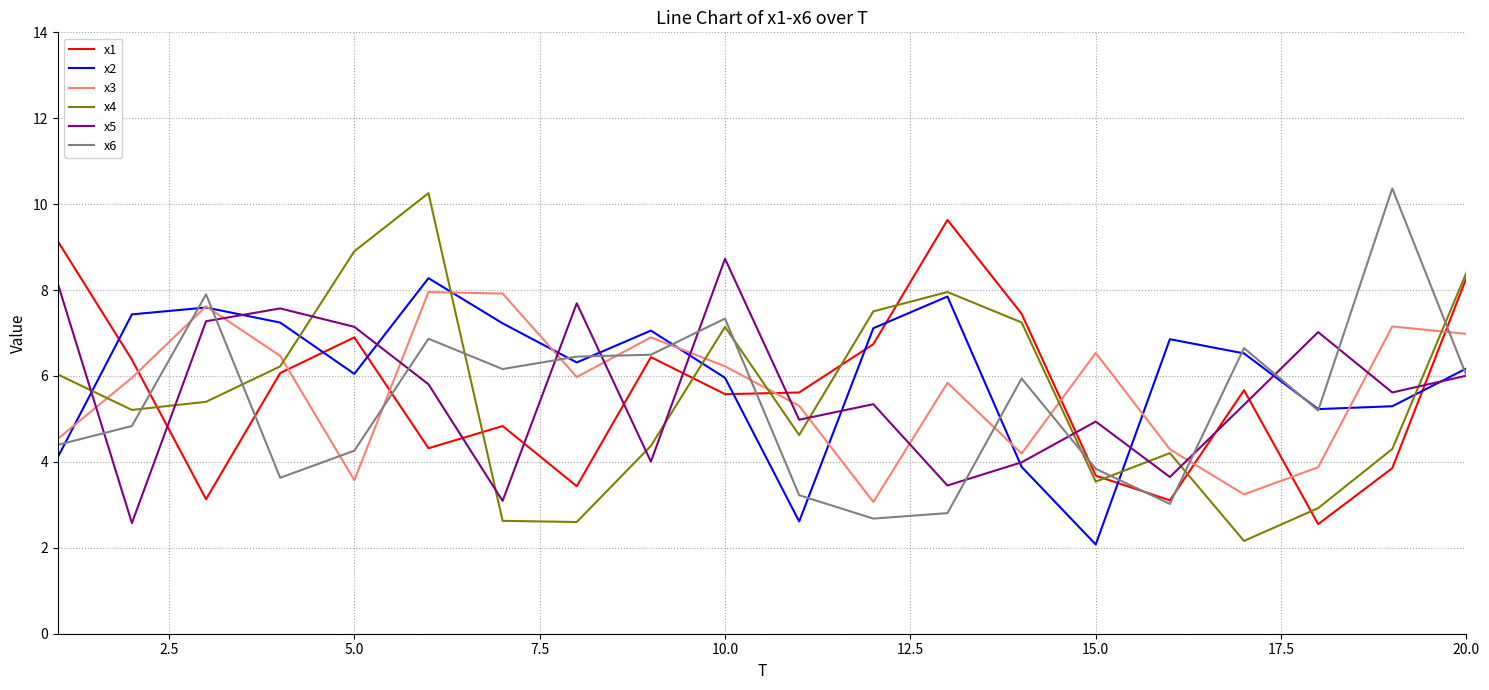

True or false: x3 and x5 cross at least once.

True